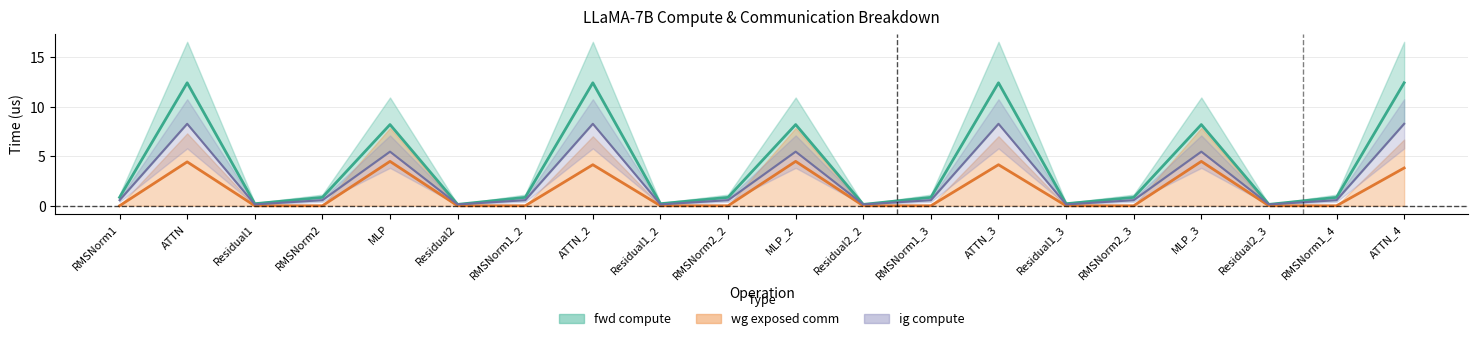

What is the label of the 2nd point from the left?

ATTN